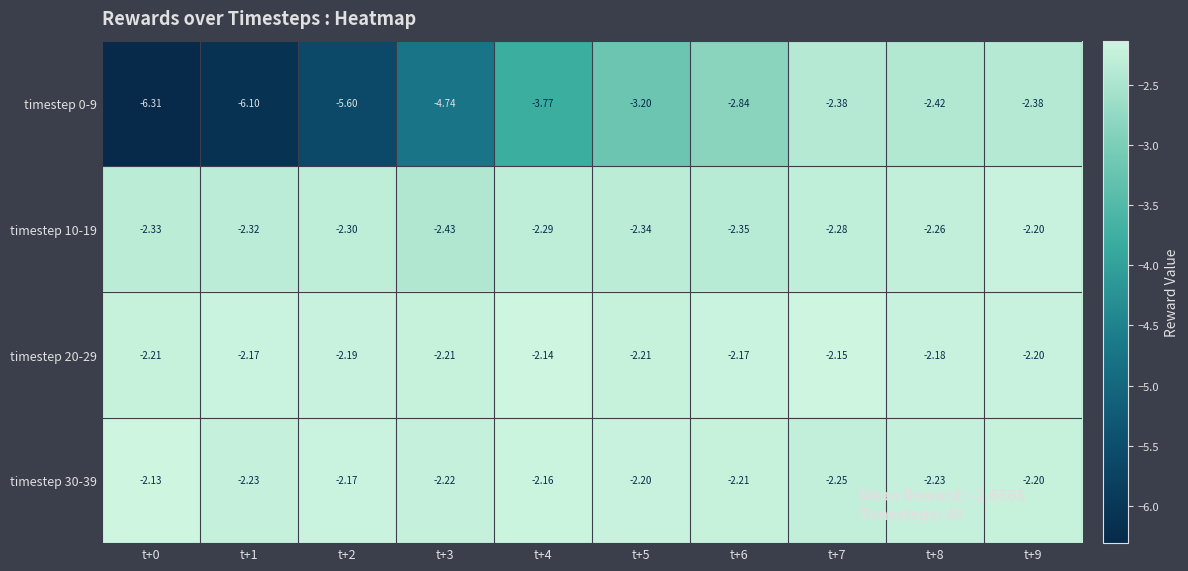

Is the value of timestep 0-9 at t+6 greater than the value of timestep 10-19 at t+2?

No